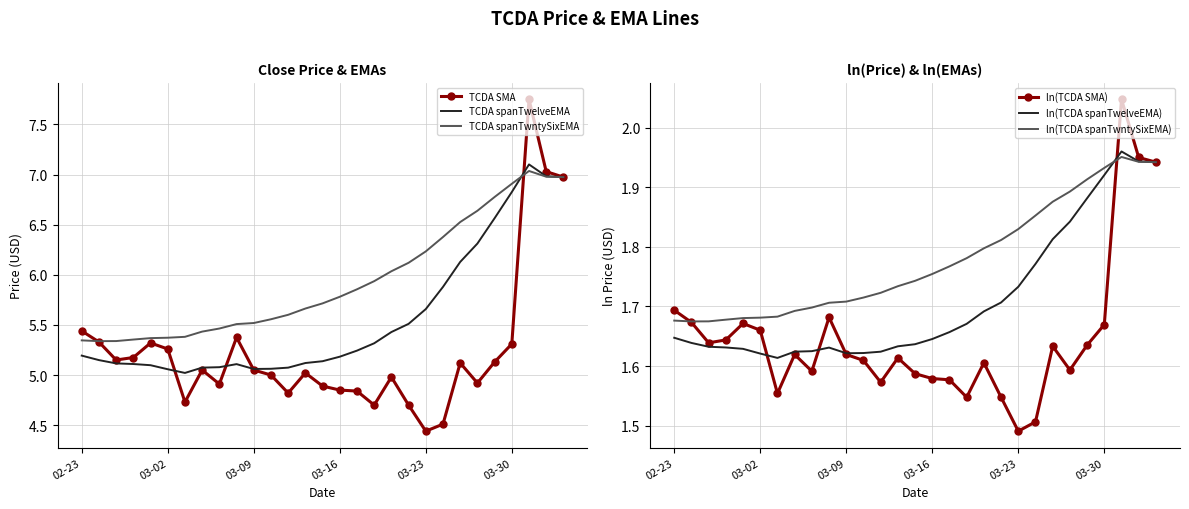

At which label is ln(TCDA SMA) closest to 1?

03-23